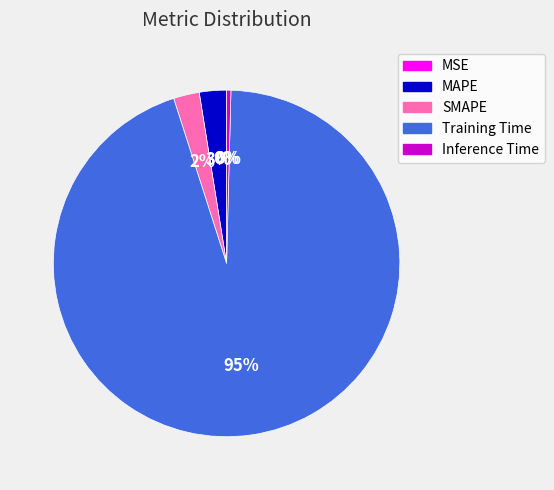

To the nearest percent, what portion does MAPE represent?

3%